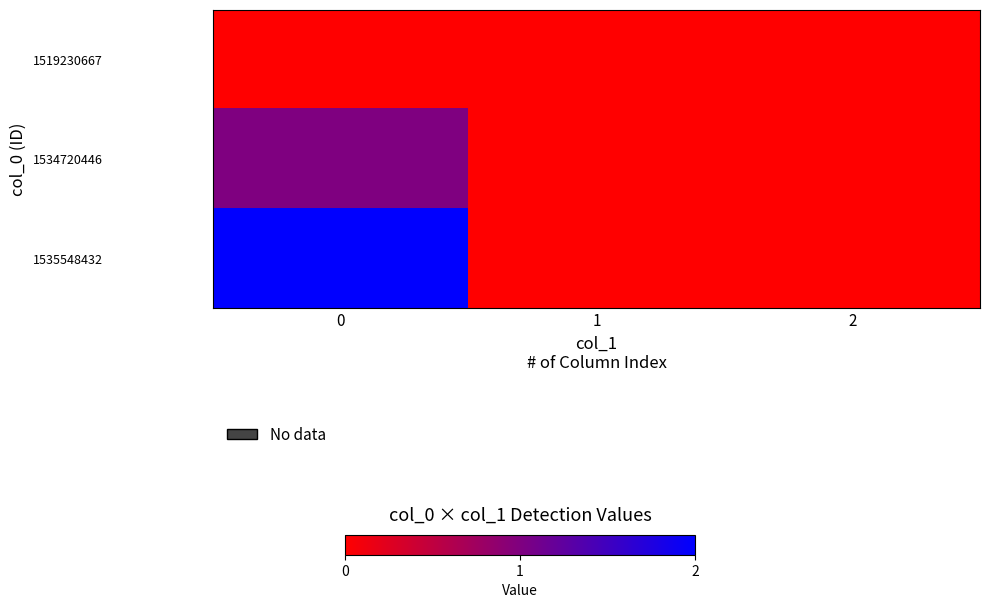

At 0, list the series in order from largest to smallest.

1535548432, 1534720446, 1519230667